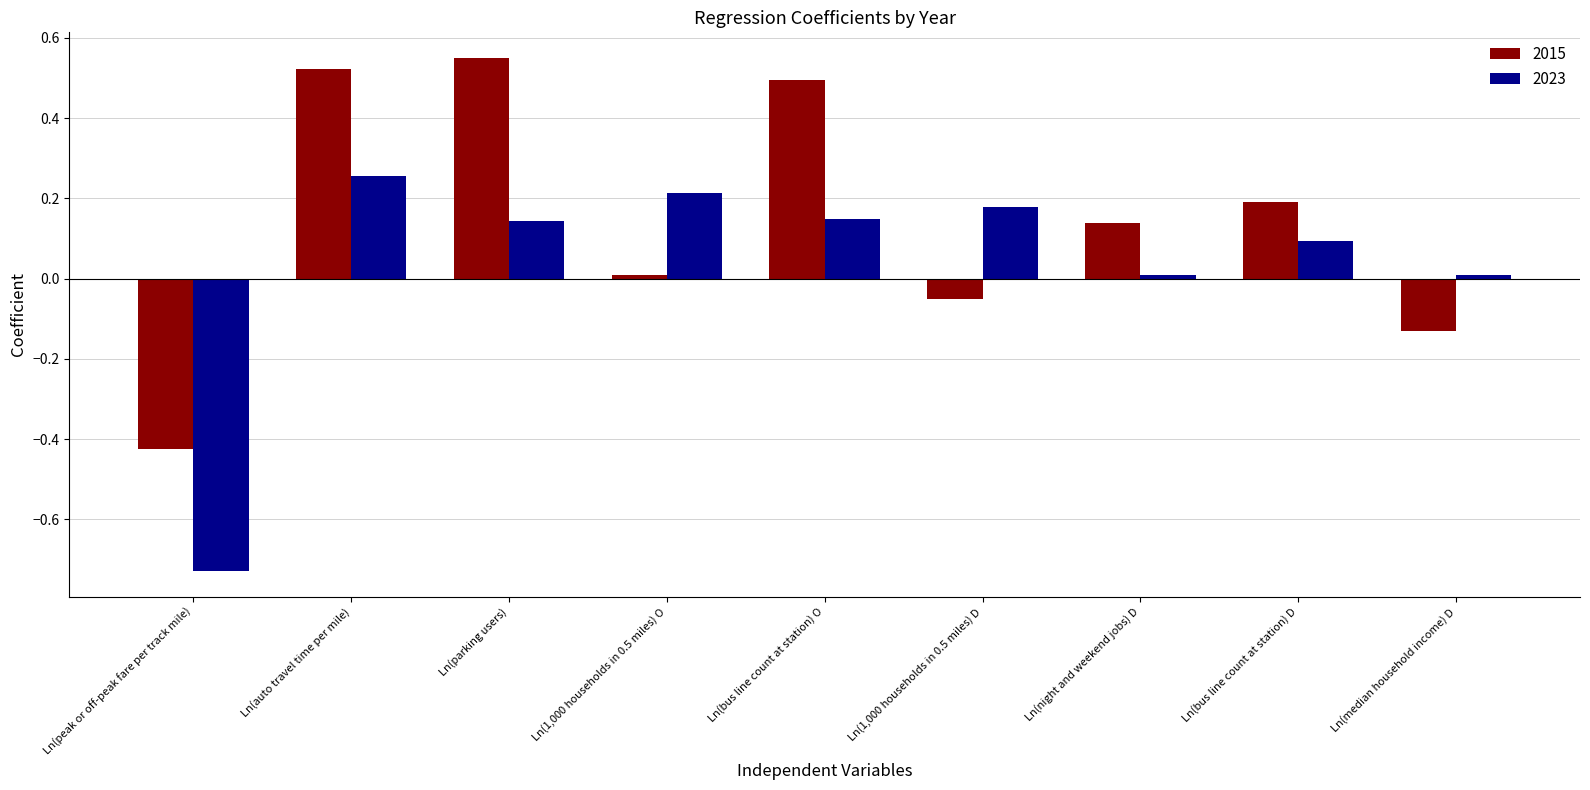

Rank the series by their maximum value, from highest to lowest.

2015, 2023